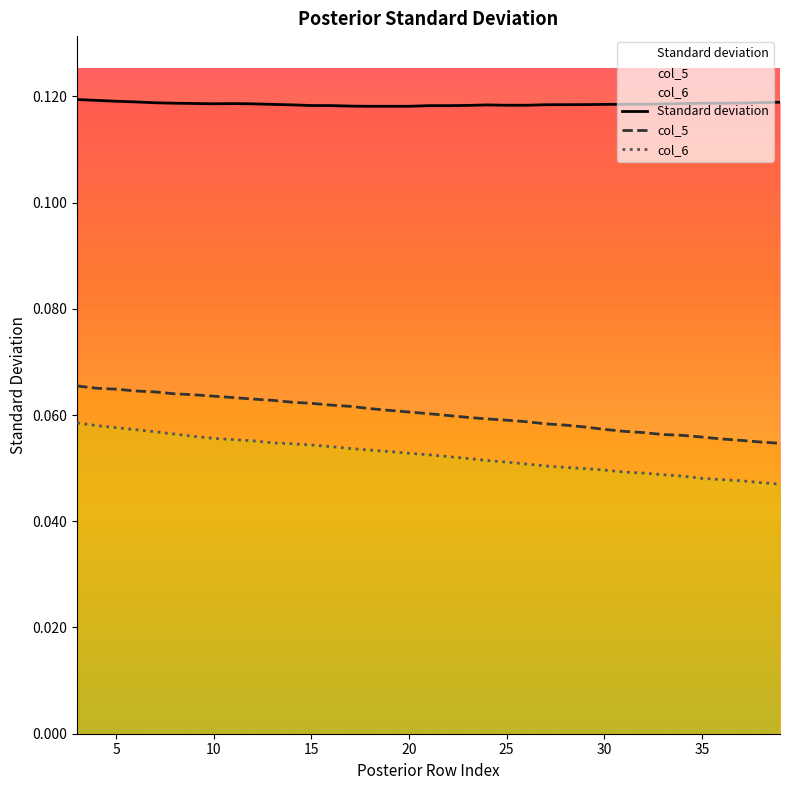

How many lines are shown in the chart?

3